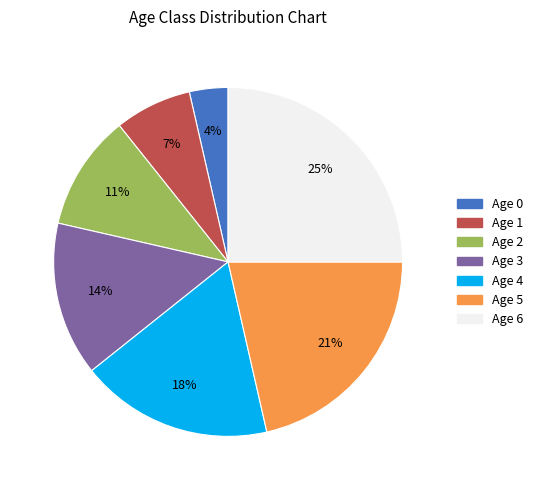

To the nearest percent, what is the average slice percentage?

14%